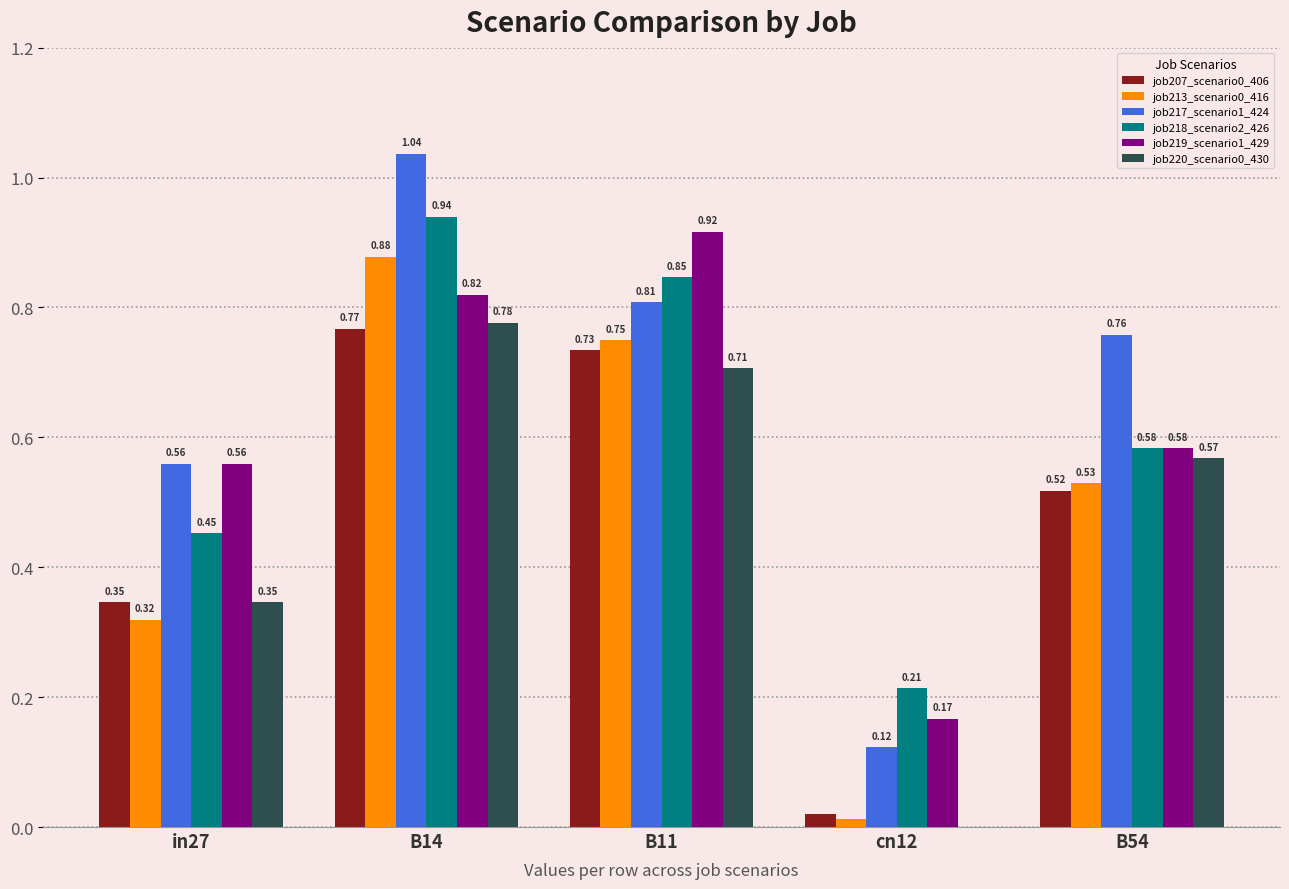

At which category is the sum across all series the highest?

B14